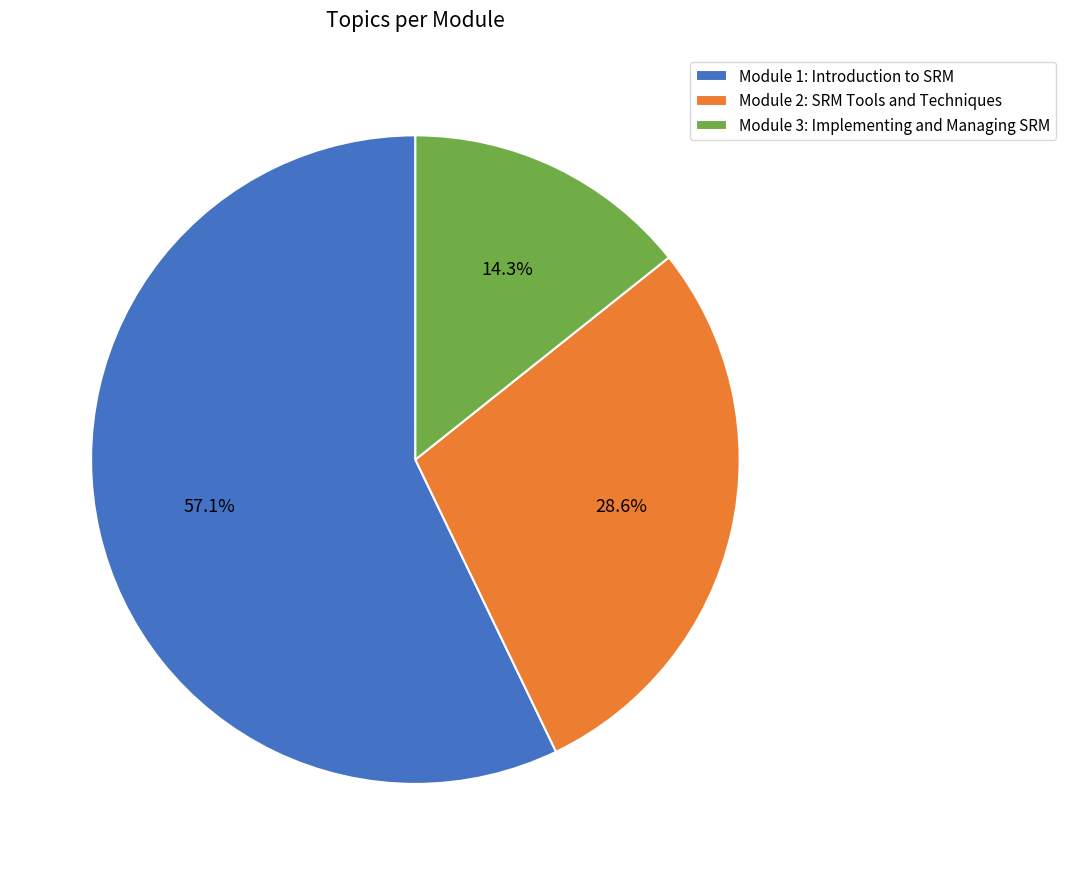

Does any single category account for the majority?

Yes